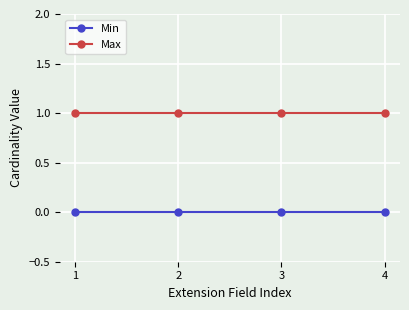

What is the spread (max minus min) of values at 3?

1